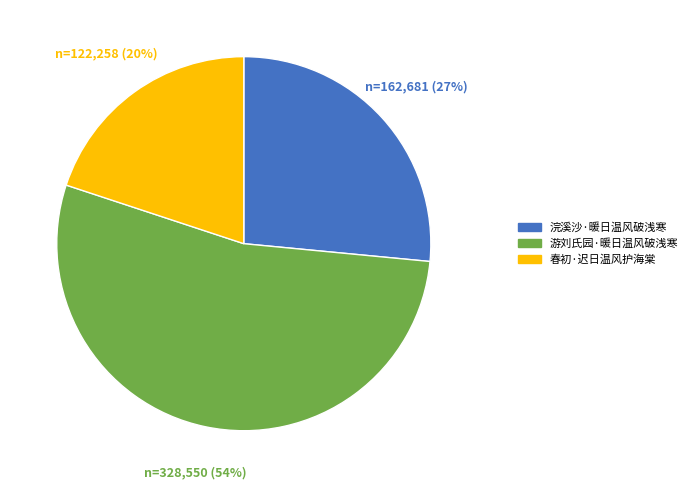

Is 浣溪沙·暖日温风破浅寒 the majority of the pie?

No